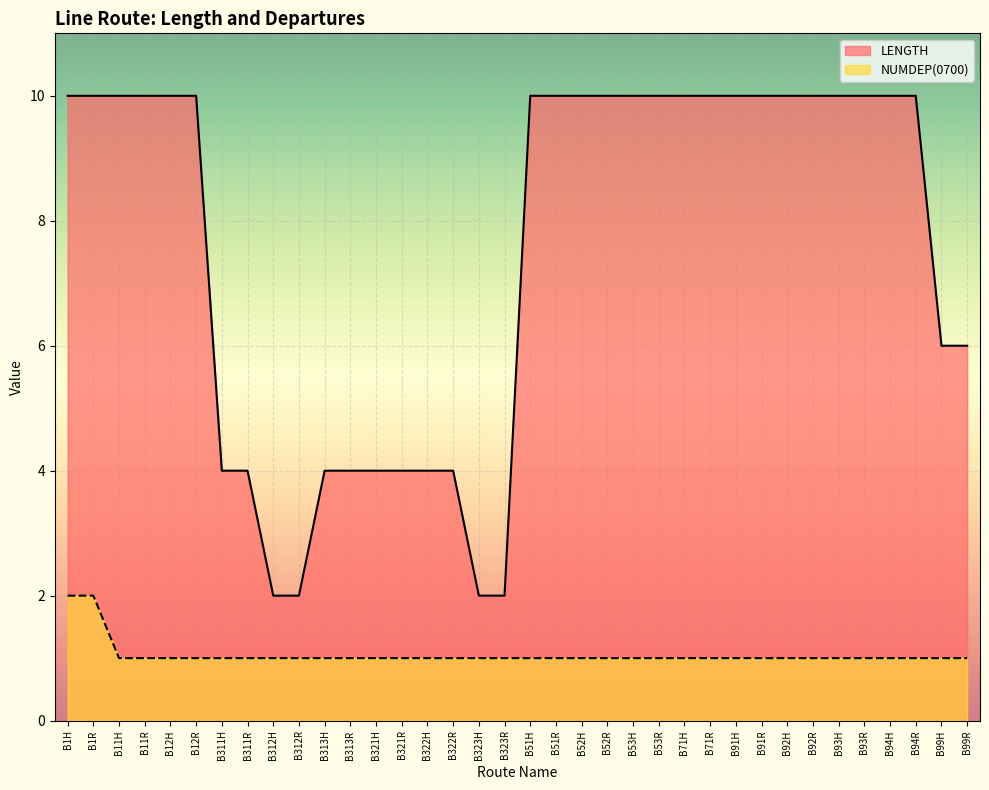

Between B12H and B321H, which series saw the biggest shift?

LENGTH